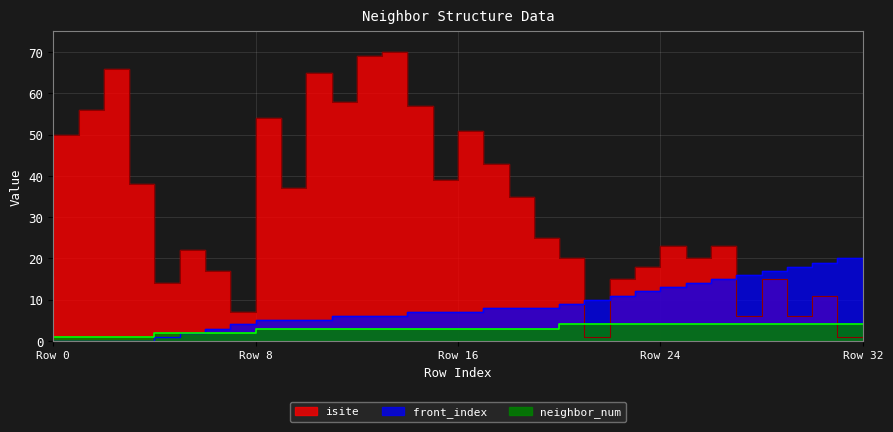

Count the number of data series in this chart.

3